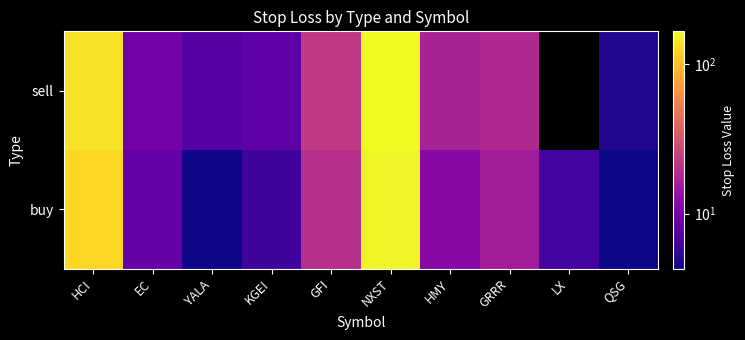

Which series changed the most between NXST and LX?

sell